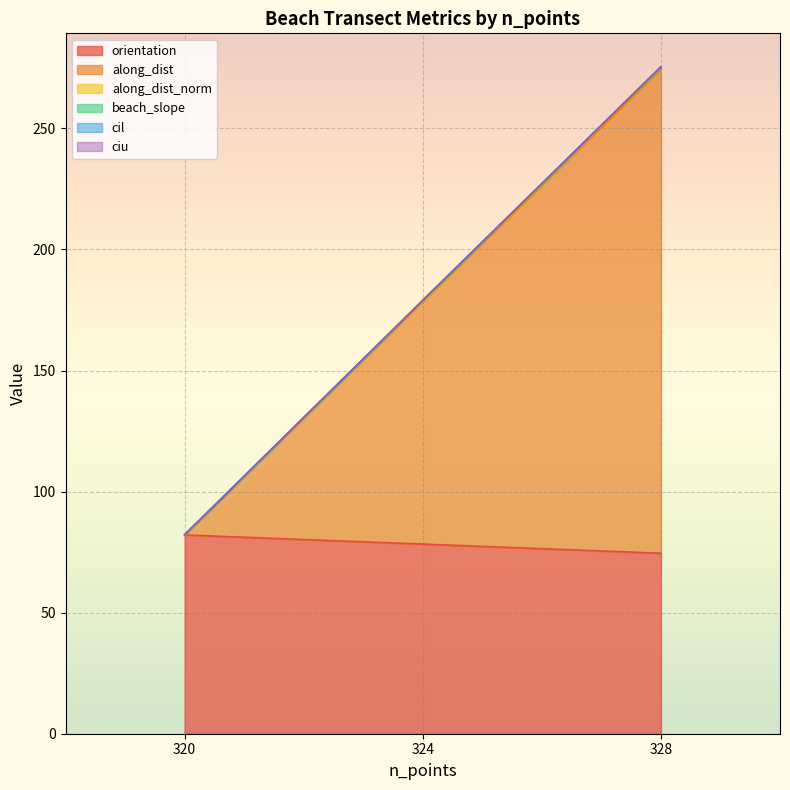

At which category is the sum across all series the highest?

328